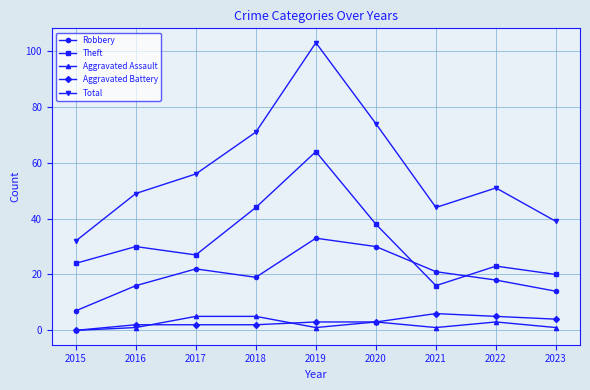

What is the difference between the highest and lowest values at 2023?

38